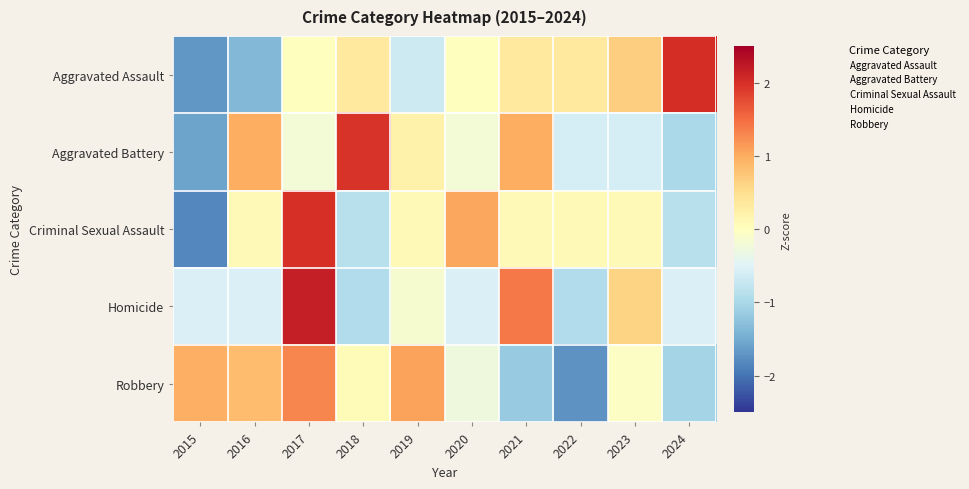

Reading left to right, extract all data points from this chart.

Aggravated Assault: 2015=-1.7	2016=-1.3	2017=0.0	2018=0.3	2019=-0.7	2020=0.0	2021=0.3	2022=0.3	2023=0.7	2024=2.0
Aggravated Battery: 2015=-1.6	2016=1.0	2017=-0.2	2018=2.0	2019=0.2	2020=-0.2	2021=1.0	2022=-0.6	2023=-0.6	2024=-1.0
Criminal Sexual Assault: 2015=-1.8	2016=0.1	2017=2.0	2018=-0.9	2019=0.1	2020=1.1	2021=0.1	2022=0.1	2023=0.1	2024=-0.9
Homicide: 2015=-0.5	2016=-0.5	2017=2.2	2018=-0.9	2019=-0.2	2020=-0.5	2021=1.4	2022=-0.9	2023=0.6	2024=-0.5
Robbery: 2015=1.0	2016=0.9	2017=1.3	2018=0.1	2019=1.1	2020=-0.3	2021=-1.2	2022=-1.7	2023=-0.0	2024=-1.1